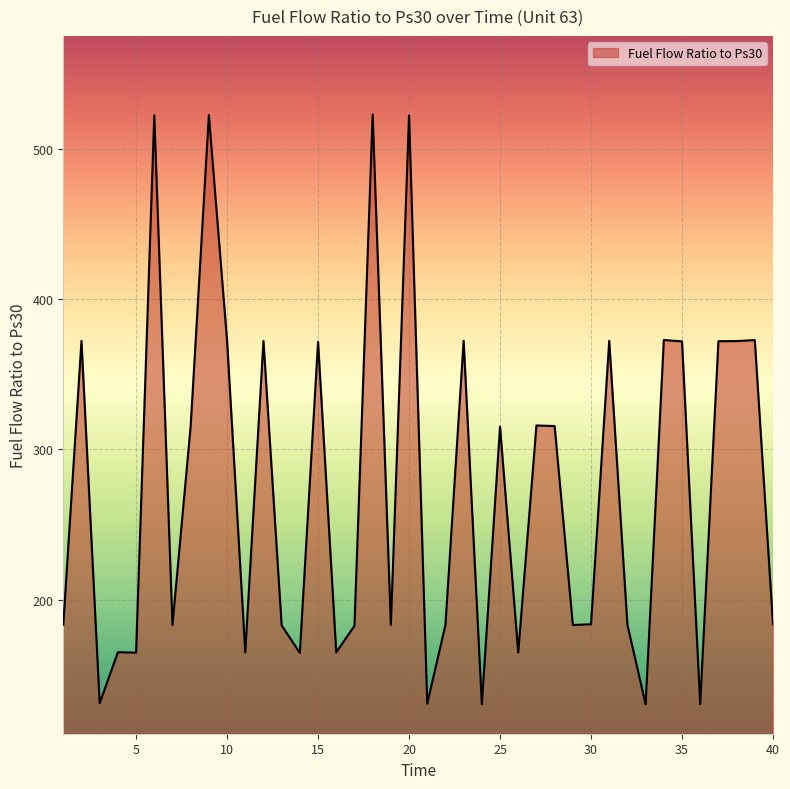

What is the minimum value shown in the chart?

130.5